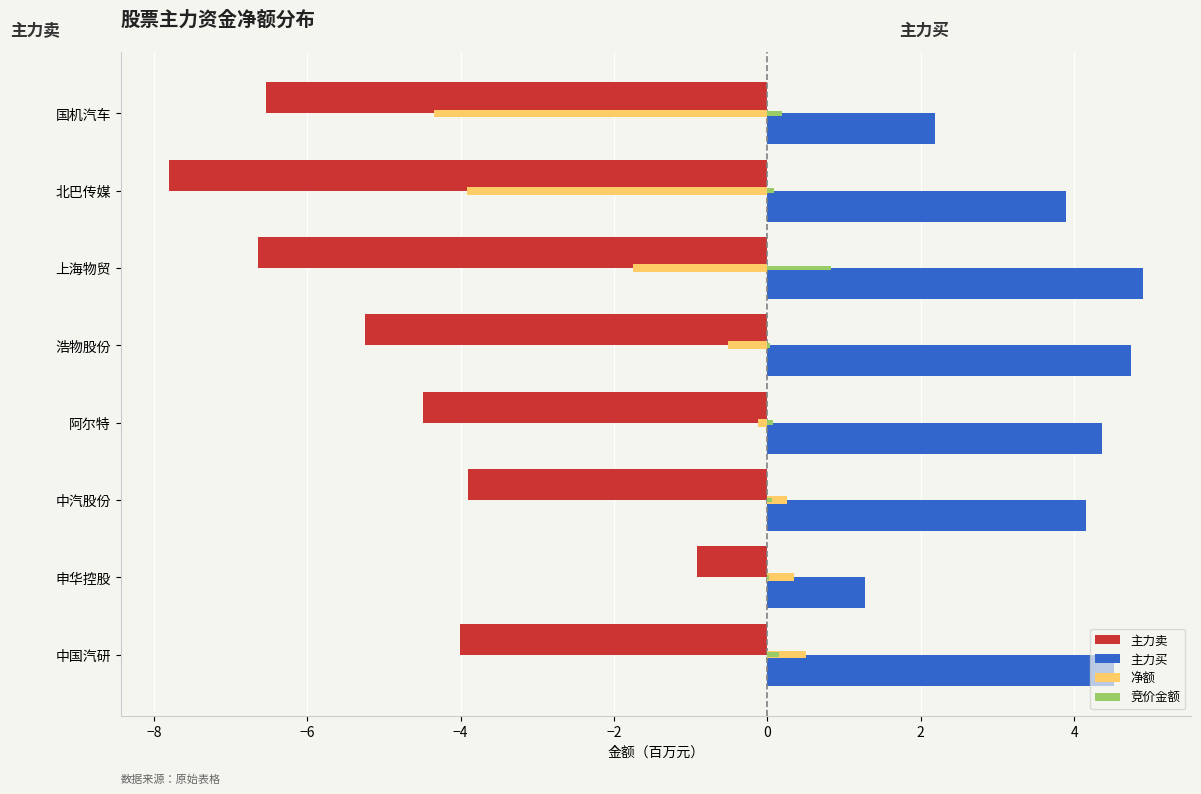

What is the sum of all 竞价金额 values?

1.4